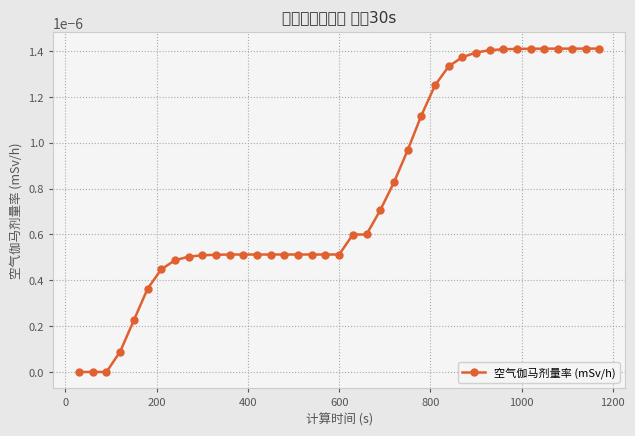

How many values exceed 0?

36